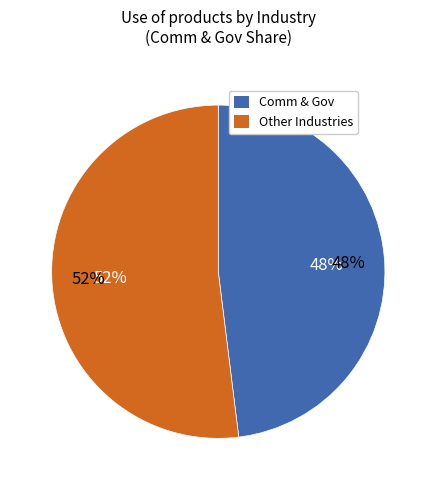

True or false: Transport Equip accounts for 0% of the total.

True